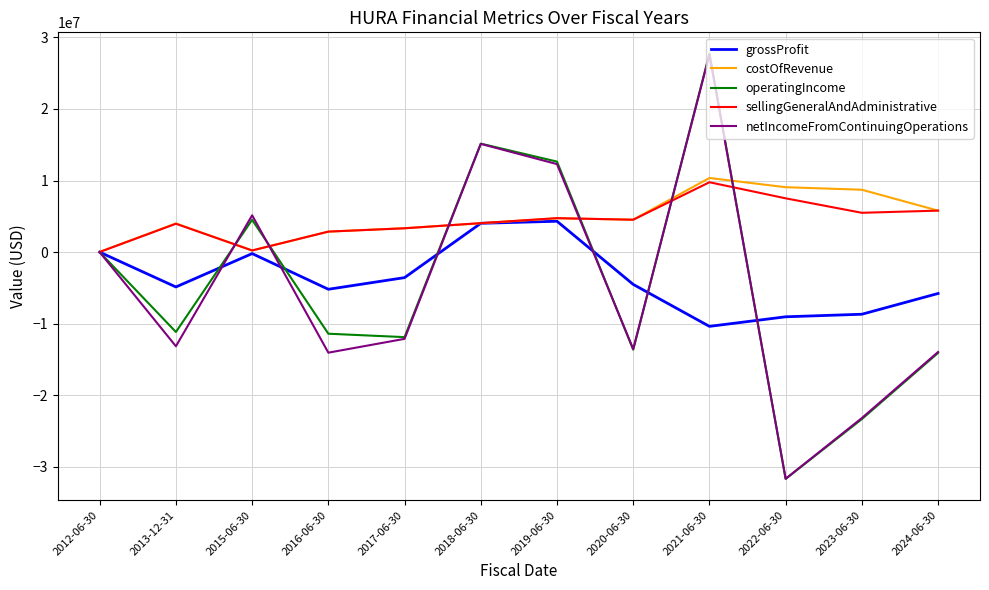

True or false: operatingIncome has a value of -6269418 at 2020-06-30.

False